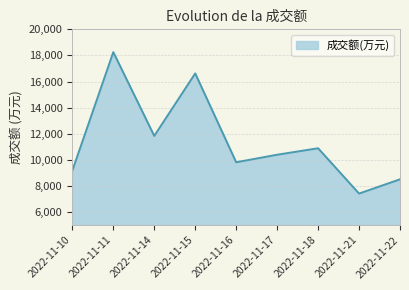

How many interior local valleys (lower than both neighbors) does the data have?

3